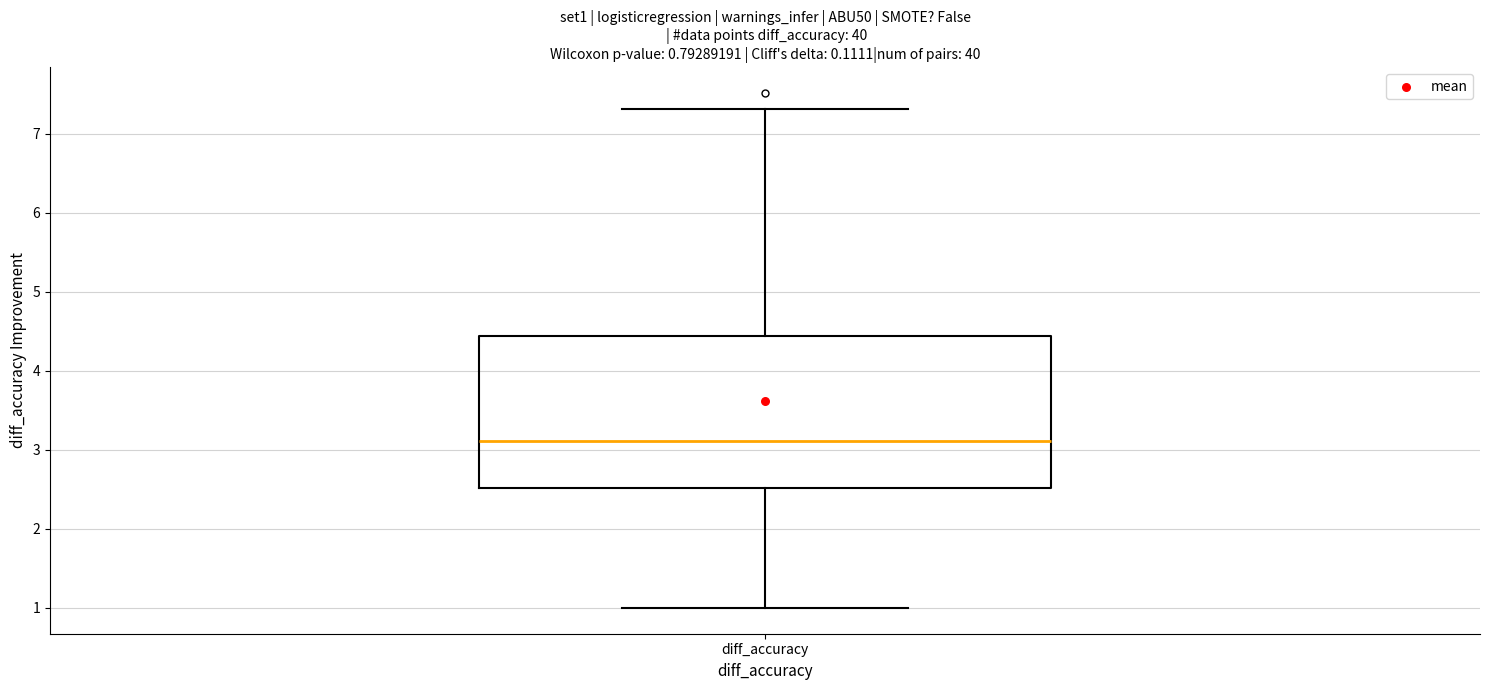

Transcribe this box plot: give where the median line is, the range the box spans, and where the two whiskers end, as read against the y-axis. The values are not printed on the chart, so give them approximately, as read against the axis.

median 3.1, box 2.5 to 4.4, whiskers 1.0 to 7.3